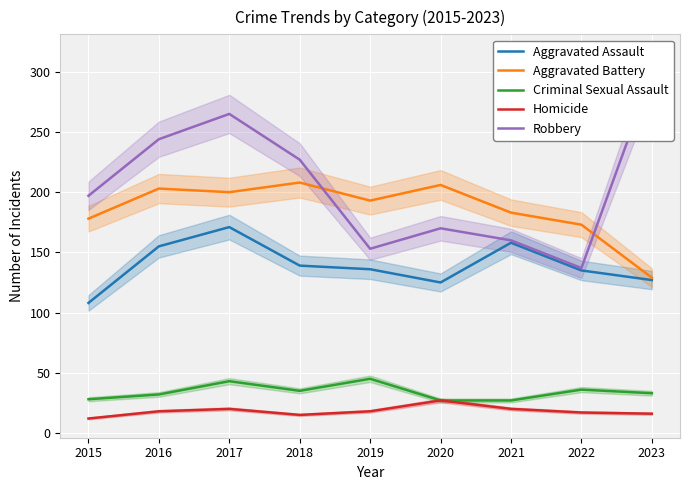

Is it true that Homicide equals 37 at 2020?

False